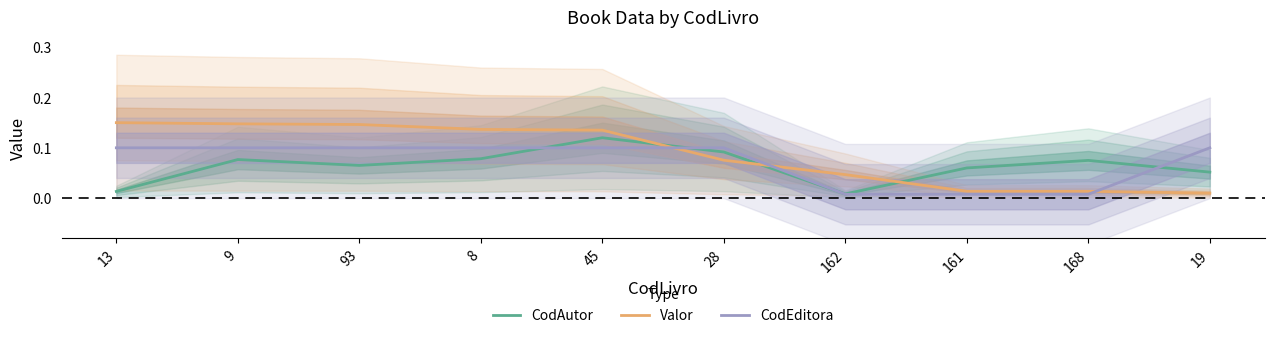

What is the sum of the Valor values at 168 and 93?

0.2